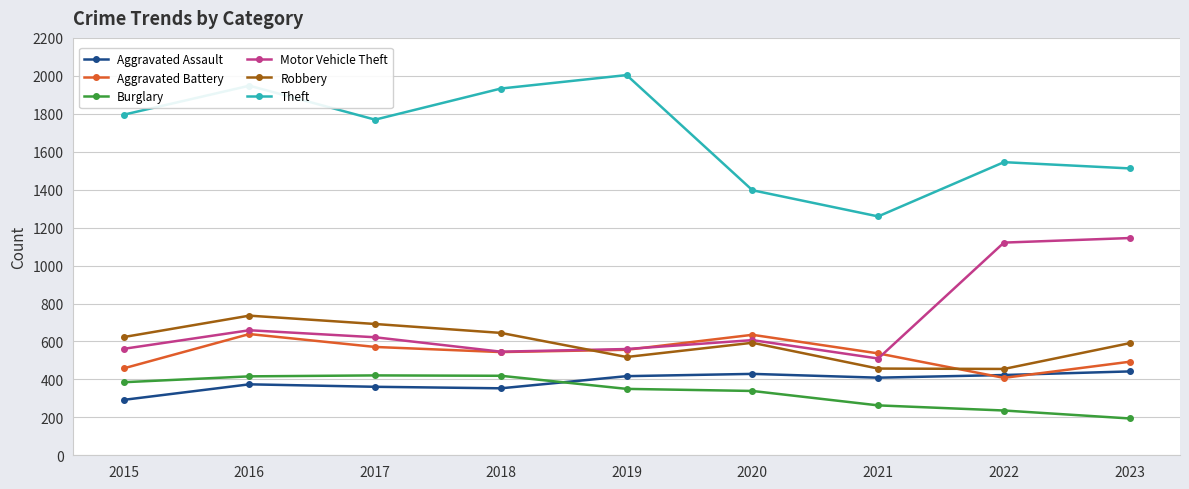

True or false: Aggravated Assault has a value of 602 at 2016.

False